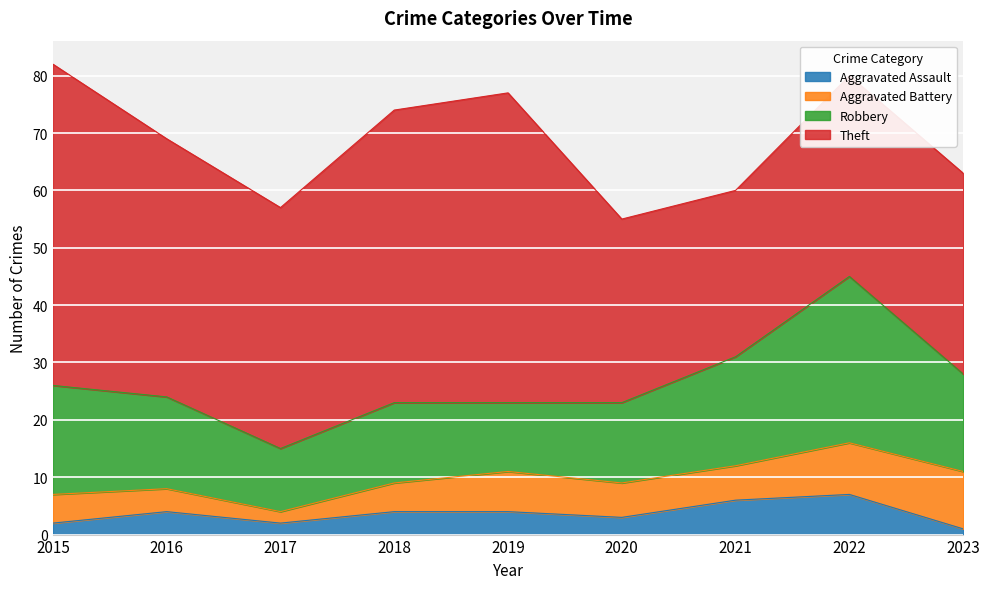

Which category has the lowest value in the Aggravated Battery series?

2017